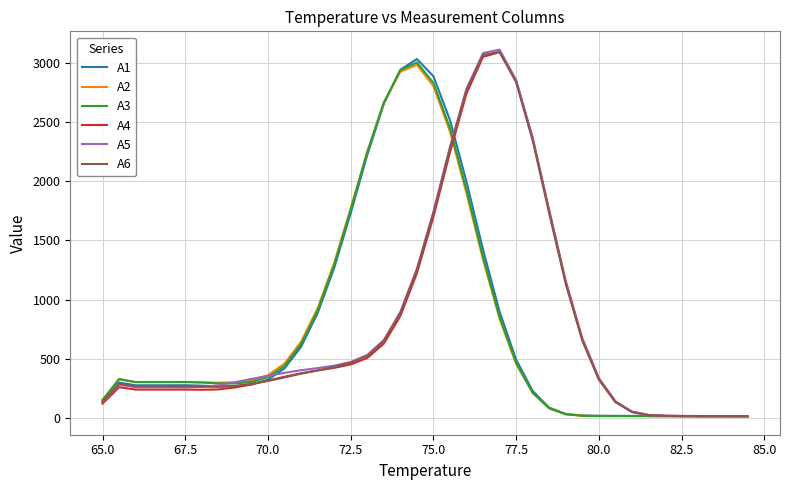

What is the maximum value for A6?

3093.2